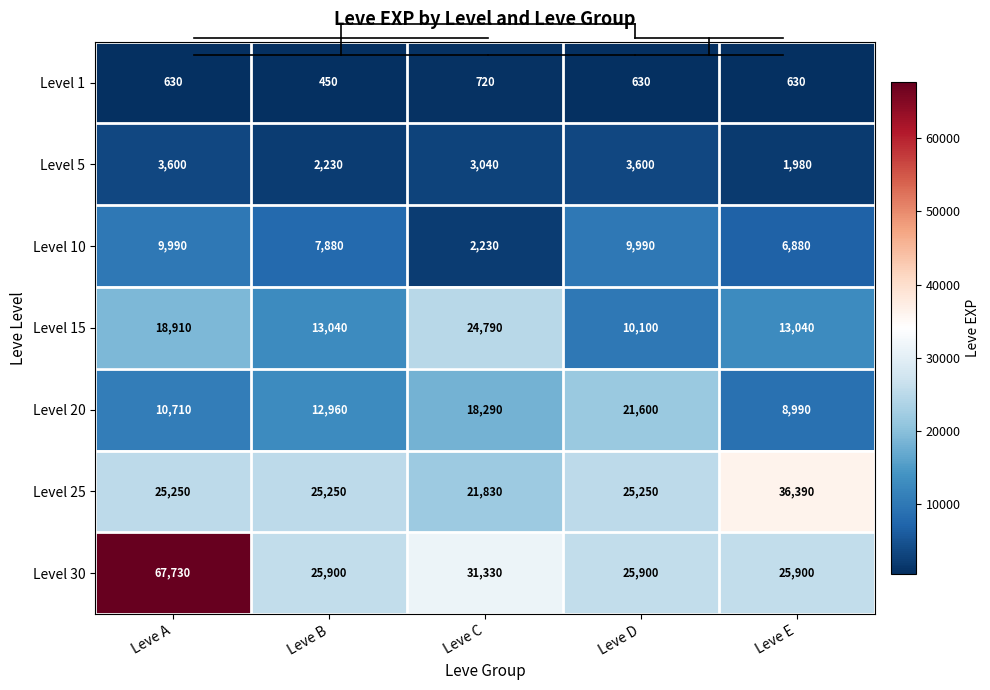

What is the sum of the Level 30 values at Leve B and Leve A?

93630